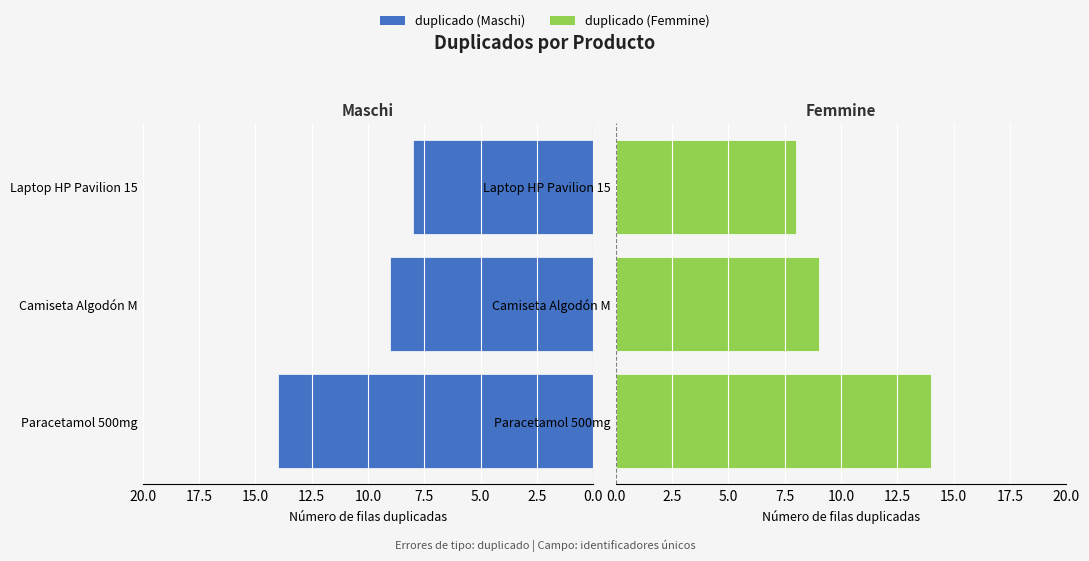

The duplicado (Femmine) series shows 4 at Camiseta Algodón M. True or false?

False